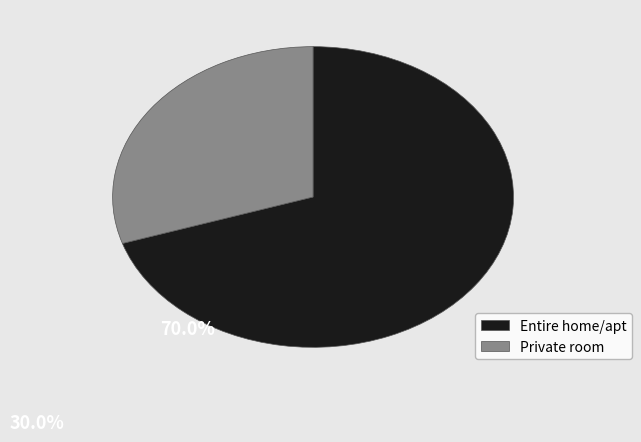

Which slice is the largest?

Entire home/apt